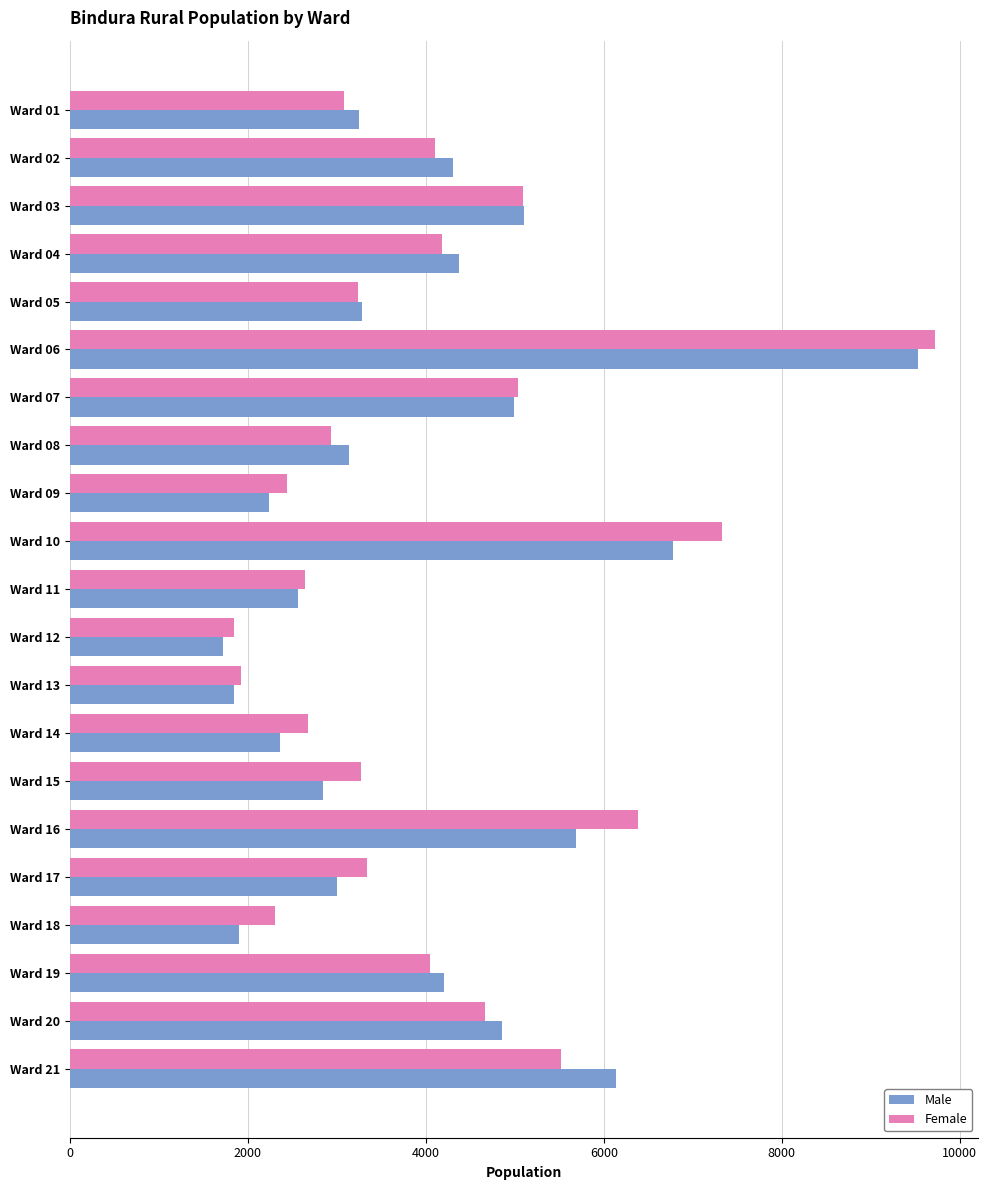

At which category is the sum across all series the highest?

Ward 06